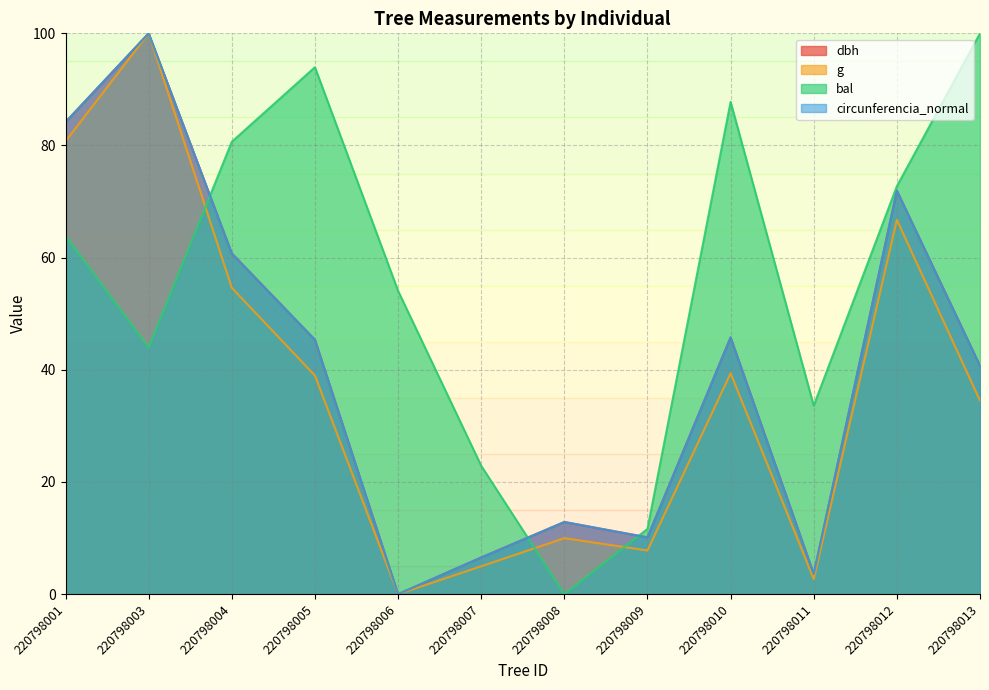

What is the value of the dbh point at the 9th from the left?

45.8